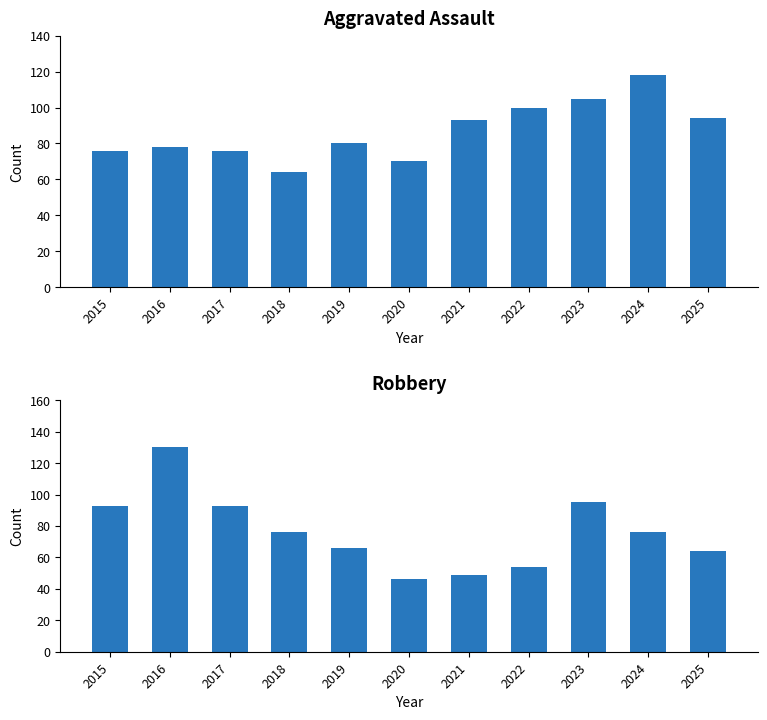

List the series in order of their peak value, highest first.

Robbery, Aggravated Assault